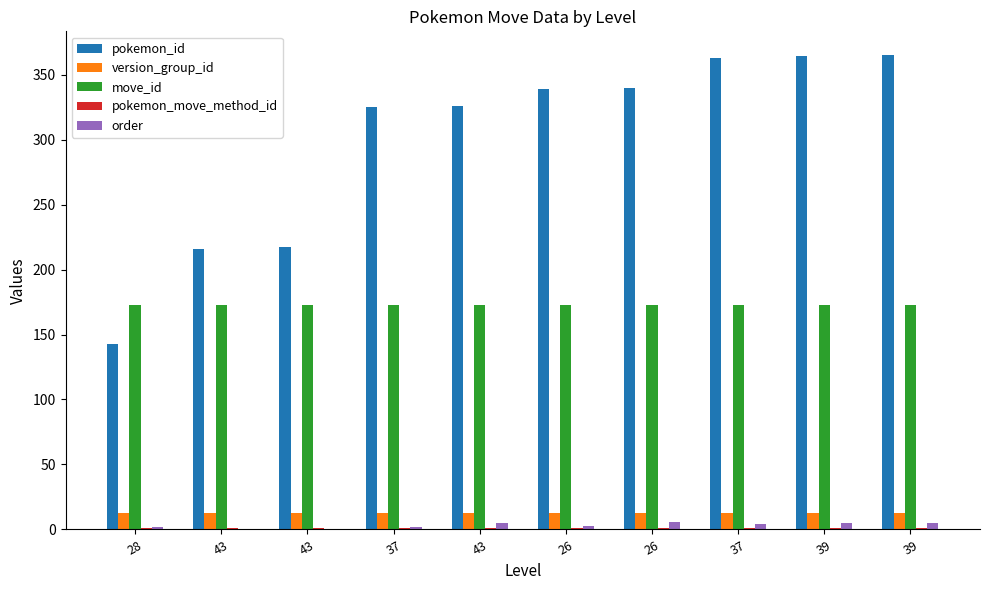

At which label is move_id closest to 173?

28